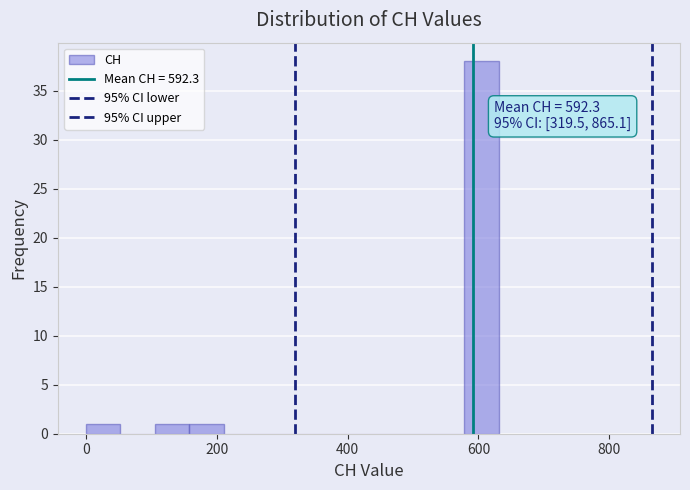

Read against the x-axis, roughly where is the centre of the tallest bar?

600